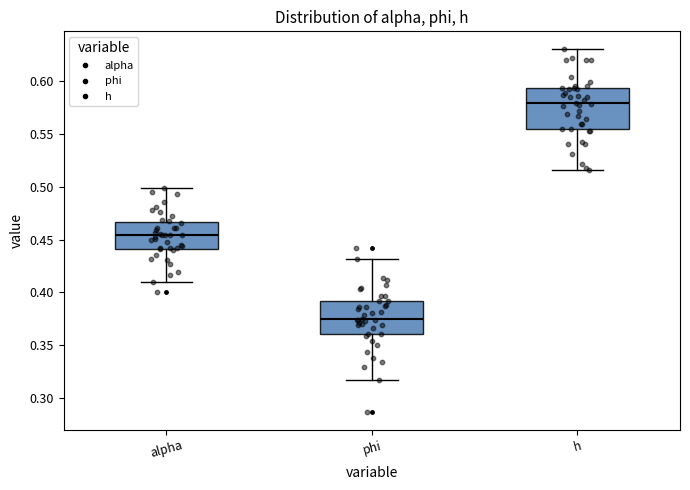

Reading left to right, read every box against the y-axis: the position of its median line, the range the box covers, and the ends of its whiskers. The values are not printed on the chart, so give them approximately, as read against the axis.

alpha: median 0.455, box 0.440 to 0.465, whiskers 0.410 to 0.500
phi: median 0.375, box 0.360 to 0.390, whiskers 0.315 to 0.430
h: median 0.580, box 0.555 to 0.595, whiskers 0.515 to 0.630